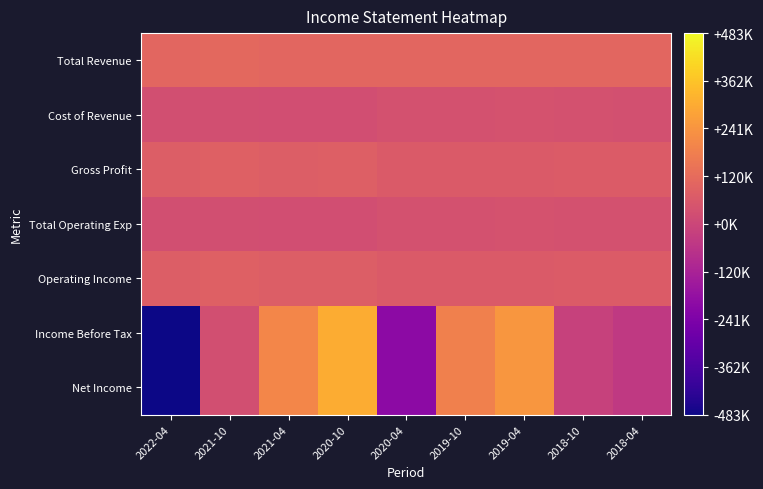

Reading left to right, what are all the values shown in this chart?

Total Revenue: 2022-04=105600	2021-10=110600	2021-04=103800	2020-10=104800	2020-04=103100	2019-10=105000	2019-04=105100	2018-10=105600	2018-04=104200
Cost of Revenue: 2022-04=27300	2021-10=26900	2021-04=24800	2020-10=25000	2020-04=35300	2019-10=37200	2019-04=37900	2018-10=36600	2018-04=33800
Gross Profit: 2022-04=78300	2021-10=83700	2021-04=79000	2020-10=79800	2020-04=67800	2019-10=67800	2019-04=67200	2018-10=69000	2018-04=70400
Total Operating Exp: 2022-04=27800	2021-10=27200	2021-04=25300	2020-10=25500	2020-04=35700	2019-10=37500	2019-04=38200	2018-10=36800	2018-04=34100
Operating Income: 2022-04=77800	2021-10=83400	2021-04=78500	2020-10=79300	2020-04=67400	2019-10=67500	2019-04=66900	2018-10=68800	2018-04=70100
Income Before Tax: 2022-04=-483500	2021-10=28100	2021-04=203300	2020-10=305400	2020-04=-202500	2019-10=183500	2019-04=246700	2018-10=-16800	2018-04=-43200
Net Income: 2022-04=-483500	2021-10=28100	2021-04=203300	2020-10=305400	2020-04=-202500	2019-10=183500	2019-04=246700	2018-10=-16800	2018-04=-43200